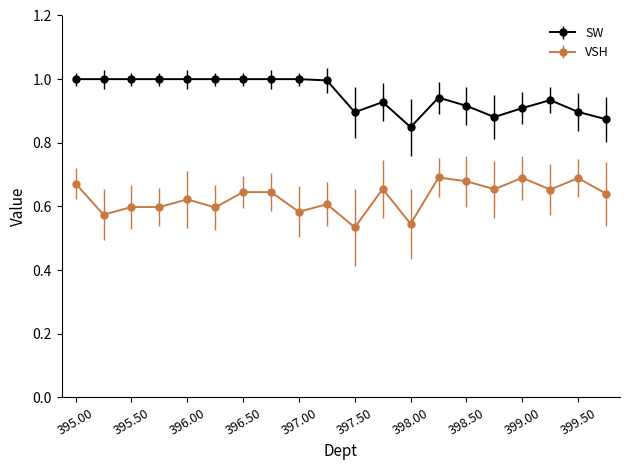

True or false: SW and VSH cross at least once.

False